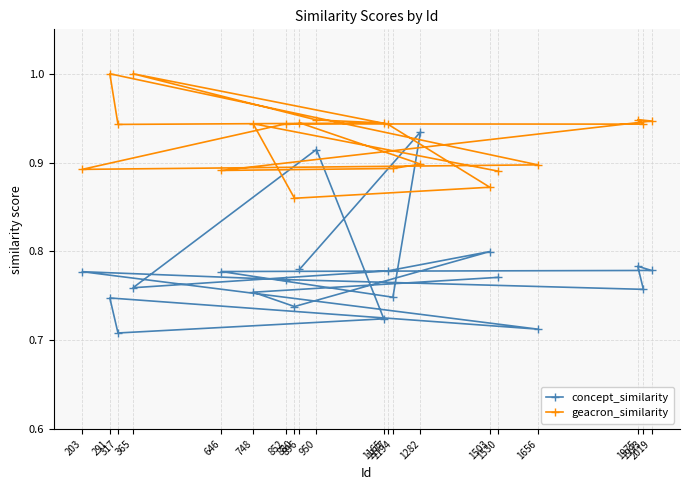

What is the sum of the geacron_similarity values at 646 and 365?

1.9